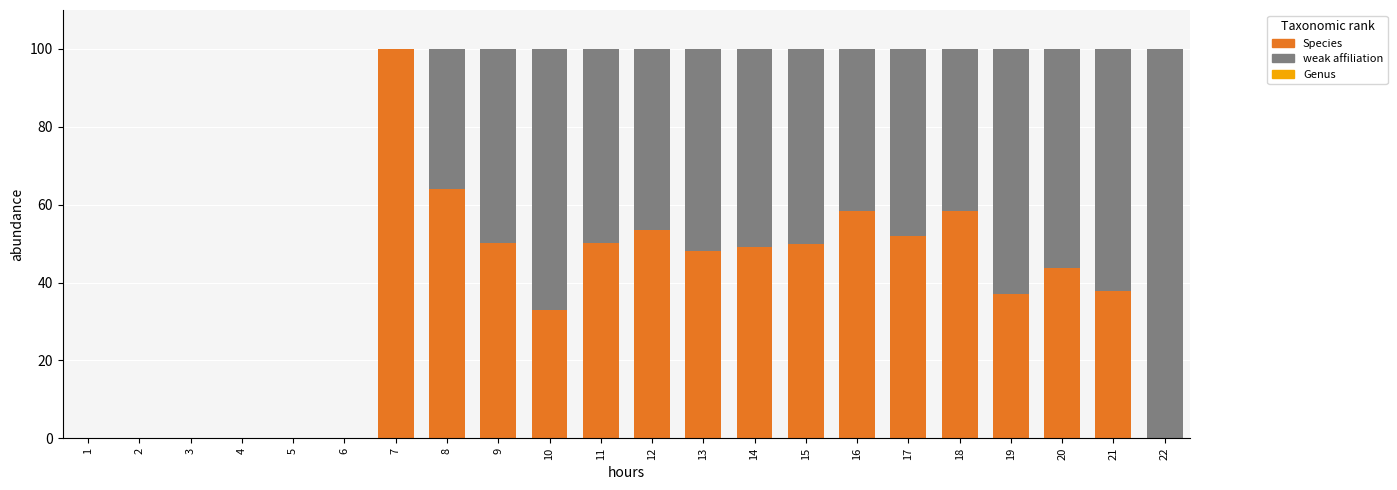

What is the total value across all series at 11?

100.0